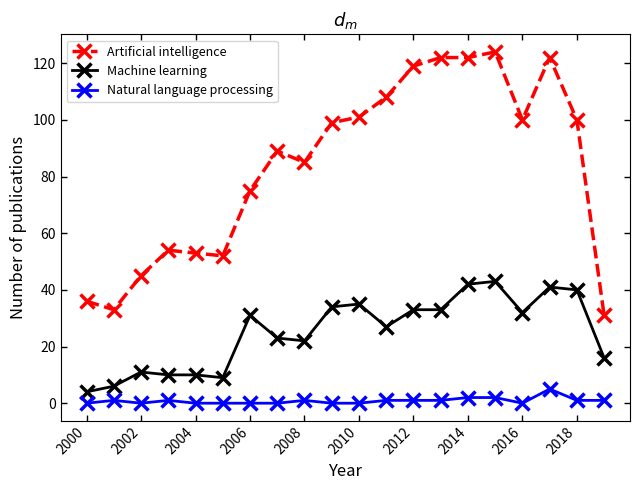

What are all the series names shown in the legend?

Artificial intelligence, Machine learning, Natural language processing